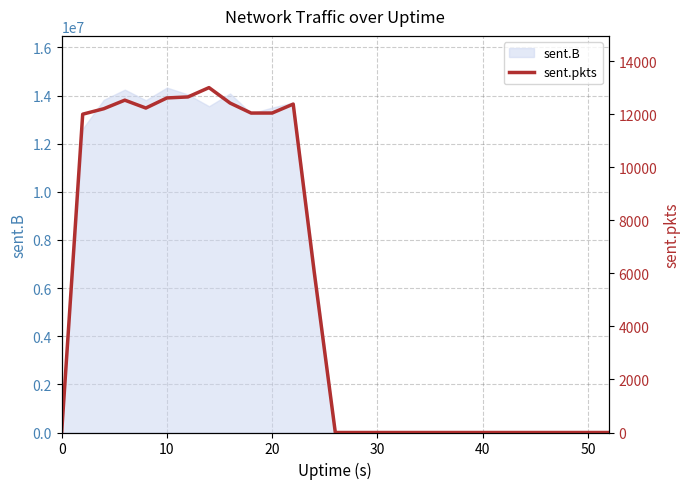

What is the sum of all values?

142202